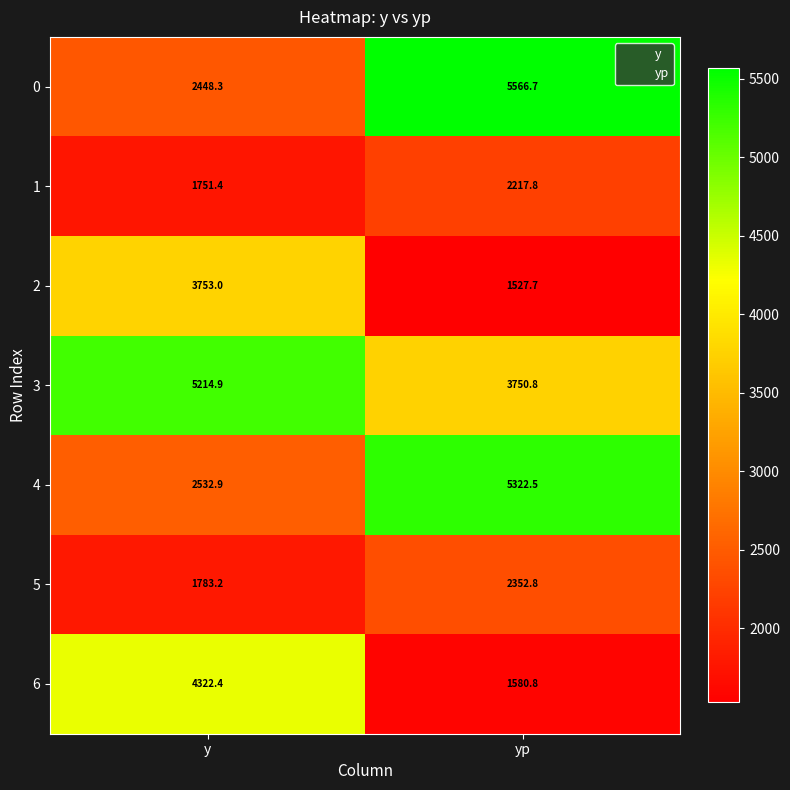

The 1 series shows 1751.4 at y. True or false?

True